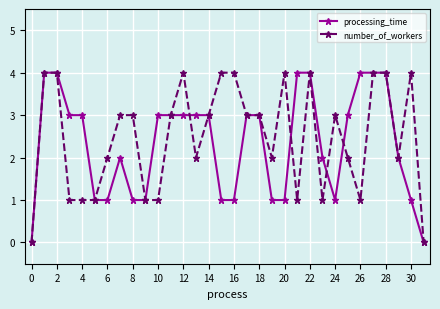

What is the value of the processing_time point at the 9th from the left?

1